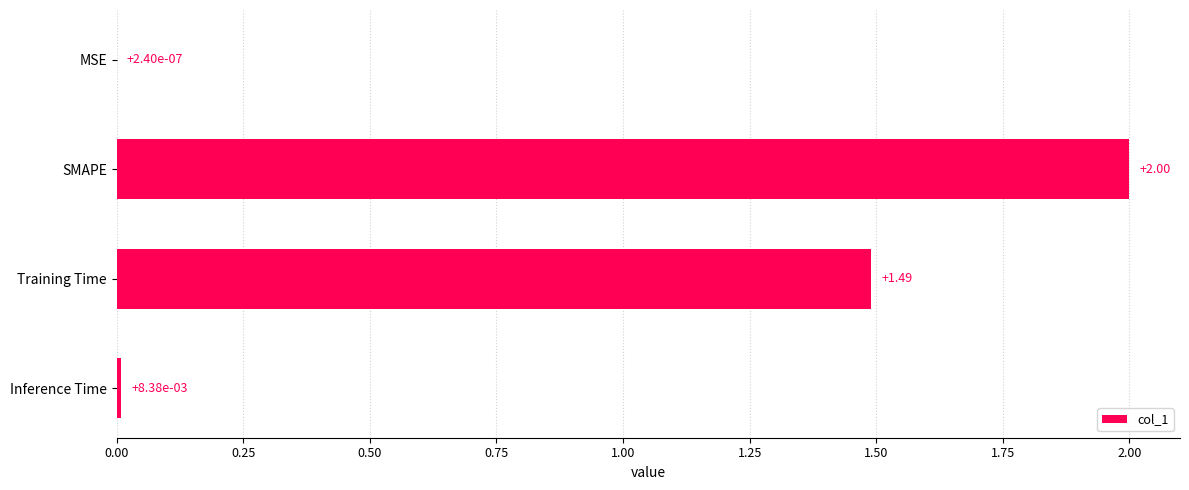

At which label is the value closest to 1?

Training Time